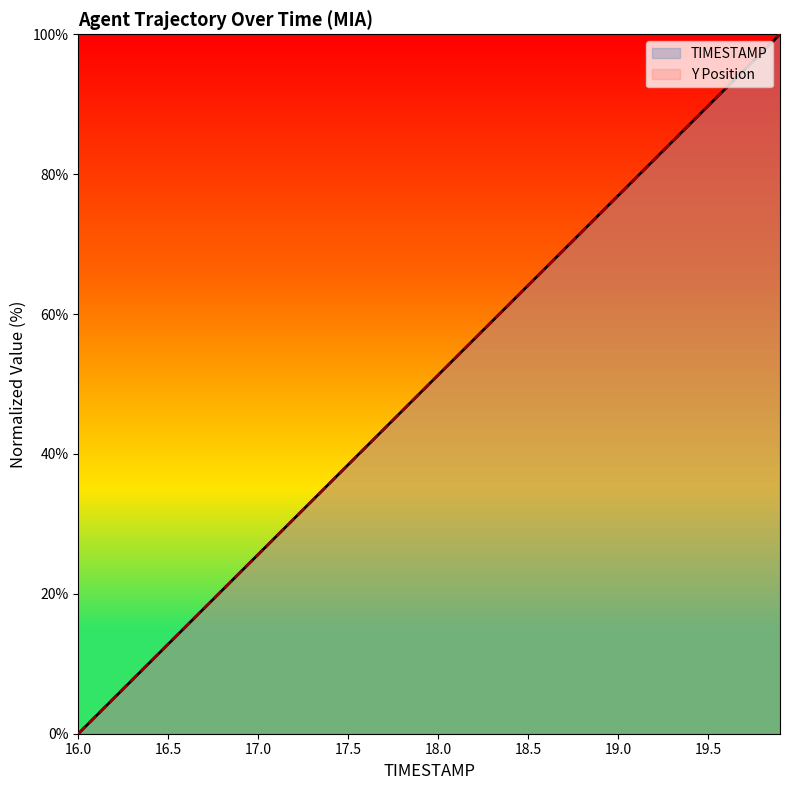

The value of Y Position at 19.0 is 16.9. True or false?

False